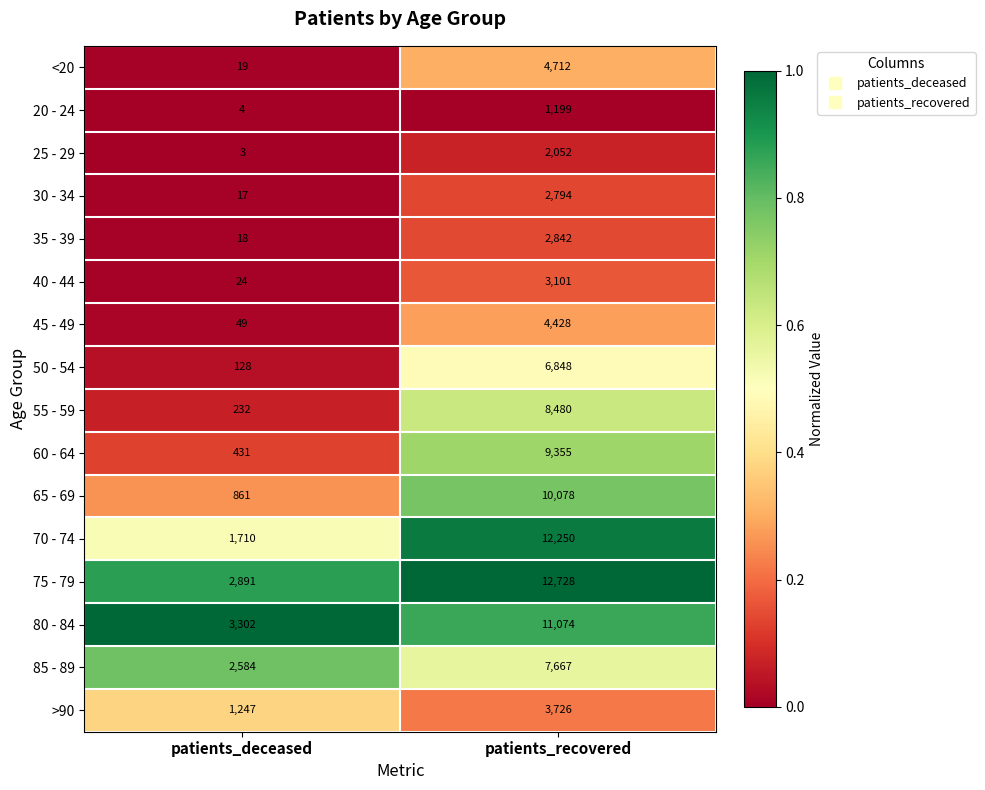

Which category has the highest value in the 25 - 29 series?

patients_recovered